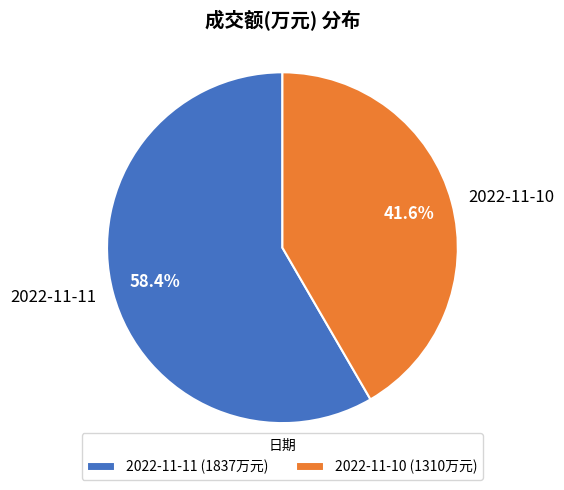

What is the largest slice in the pie chart?

2022-11-11